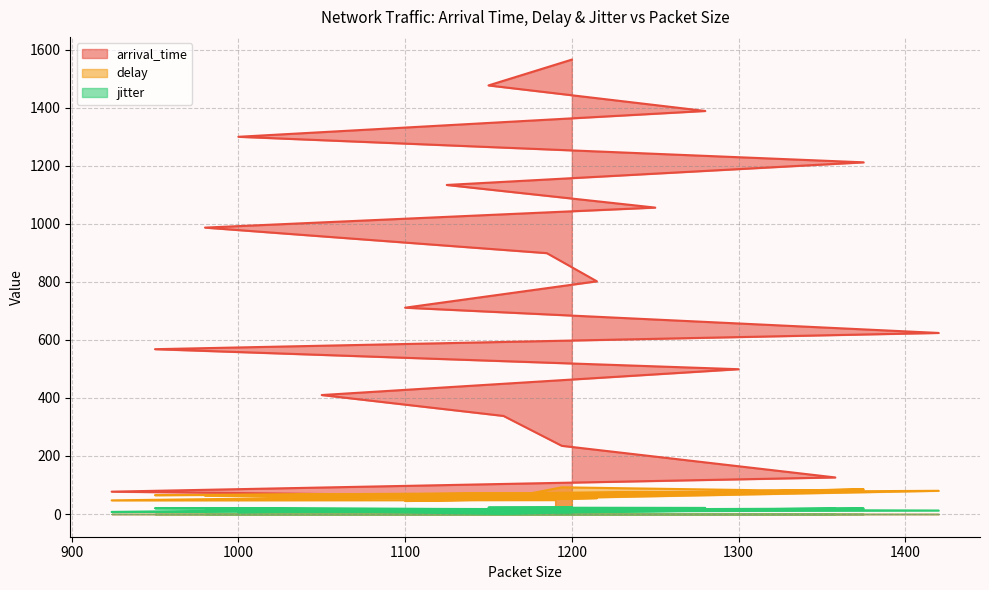

What is the value of the delay point at the 20th from the left?

72